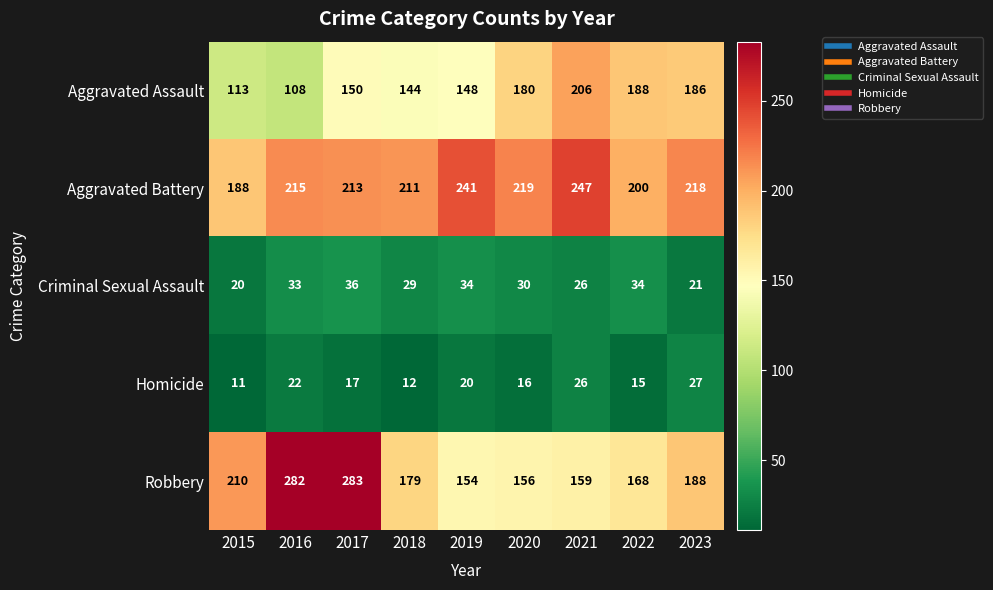

The Homicide series shows 8 at 2020. True or false?

False